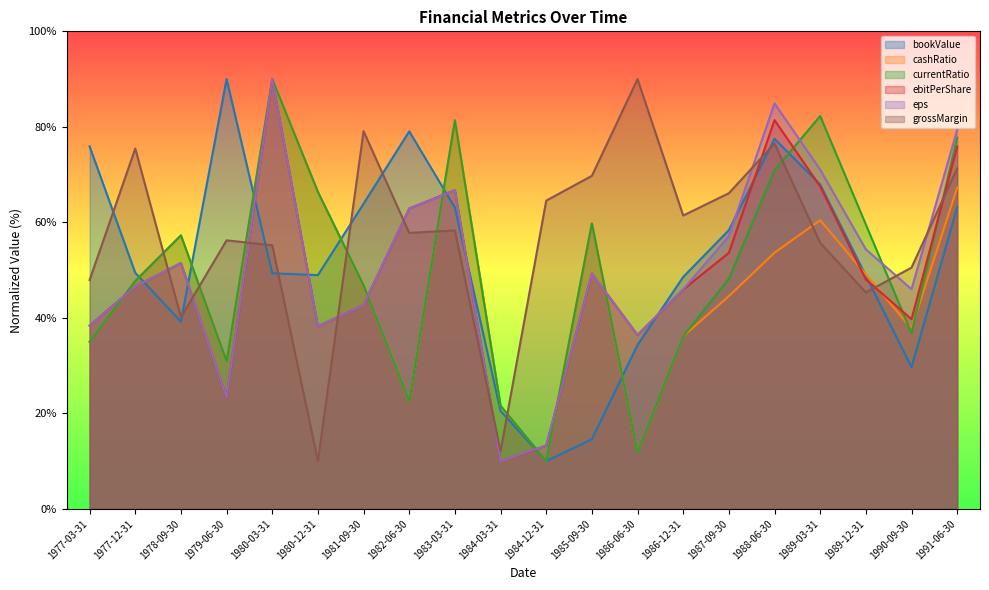

What are all the series names shown in the legend?

bookValue, cashRatio, currentRatio, ebitPerShare, eps, grossMargin